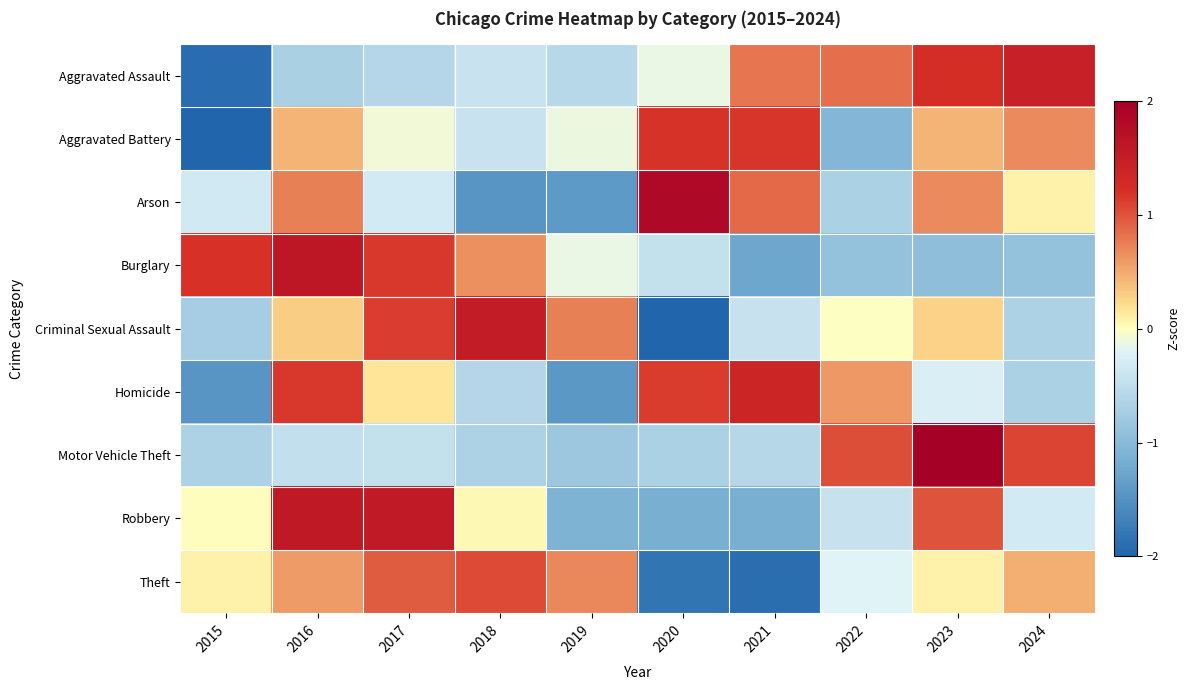

At which category does the chart reach its minimum across all series?

2015